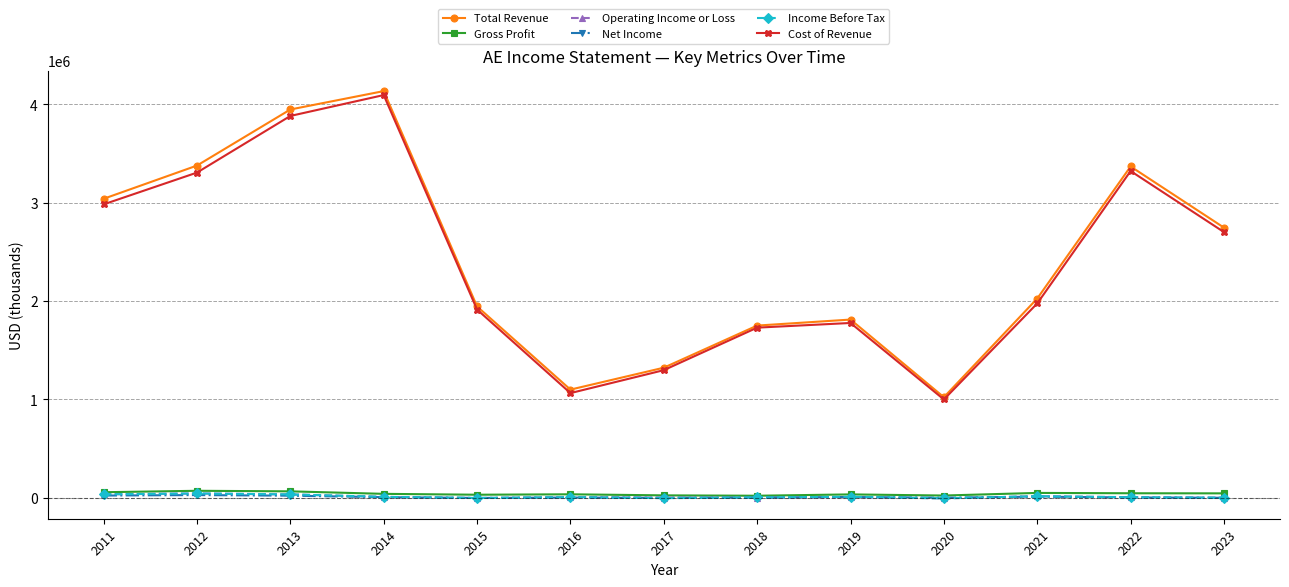

What is the average value of the Total Revenue series?

2429285